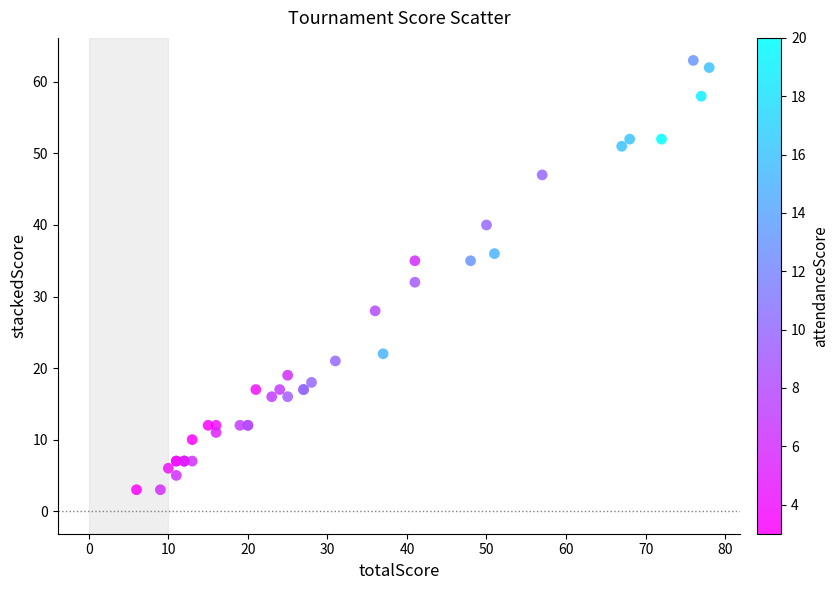

What Y value in the scatter plot is closest to 33?

32